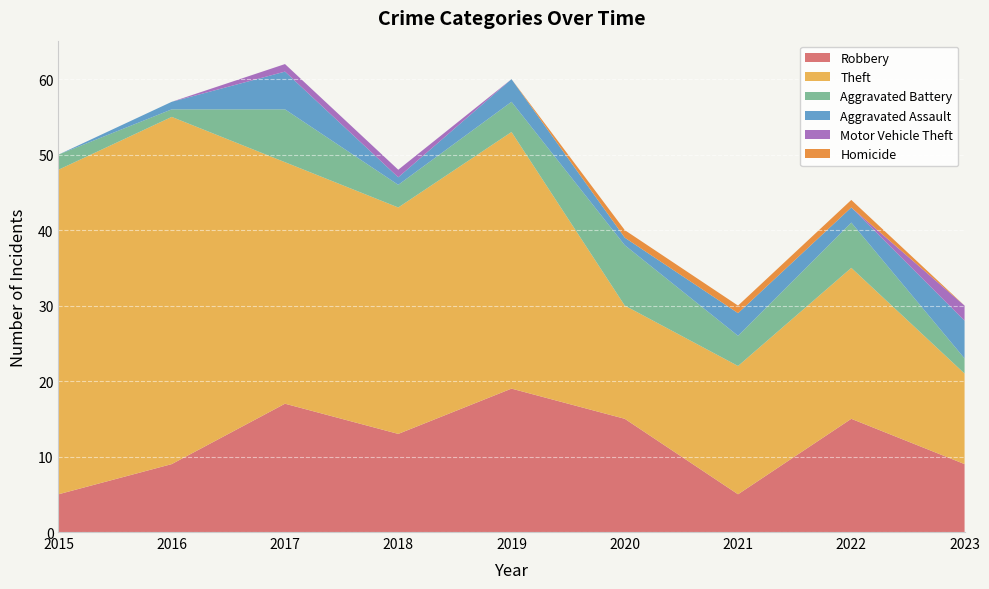

Reading left to right, extract all data points from this chart.

Robbery: 2015=5	2016=9	2017=17	2018=13	2019=19	2020=15	2021=5	2022=15	2023=9
Theft: 2015=43	2016=46	2017=32	2018=30	2019=34	2020=15	2021=17	2022=20	2023=12
Aggravated Battery: 2015=2	2016=1	2017=7	2018=3	2019=4	2020=8	2021=4	2022=6	2023=2
Aggravated Assault: 2015=0	2016=1	2017=5	2018=1	2019=3	2020=1	2021=3	2022=2	2023=5
Motor Vehicle Theft: 2015=0	2016=0	2017=1	2018=1	2019=0	2020=0	2021=0	2022=0	2023=2
Homicide: 2015=0	2016=0	2017=0	2018=0	2019=0	2020=1	2021=1	2022=1	2023=0